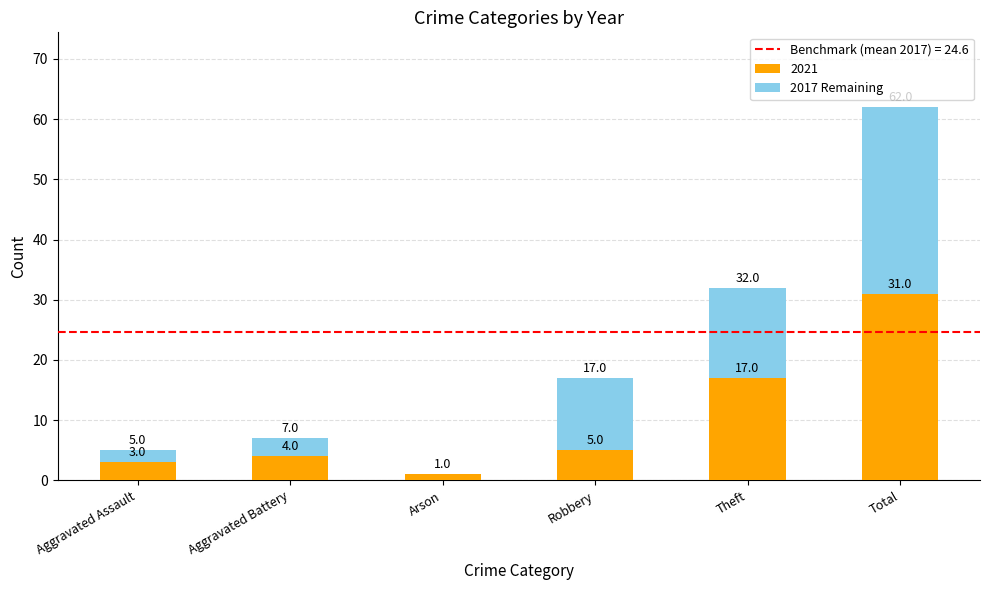

What is the sum of all 2021 values?

61